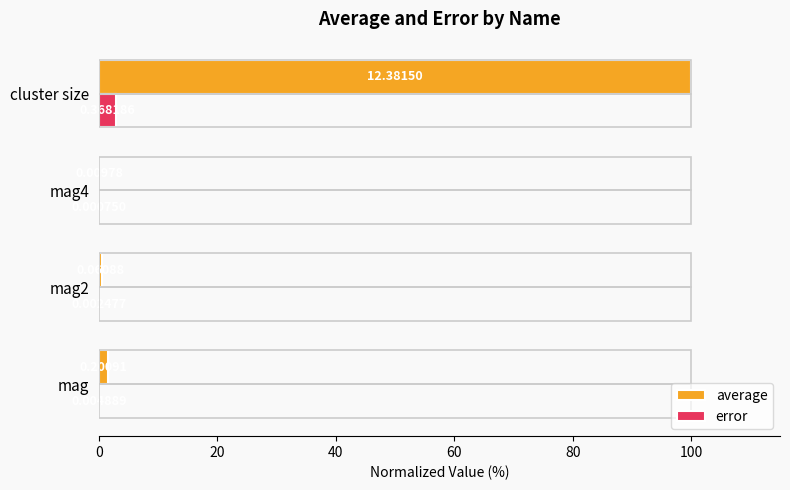

Which series has the largest total across all categories?

average